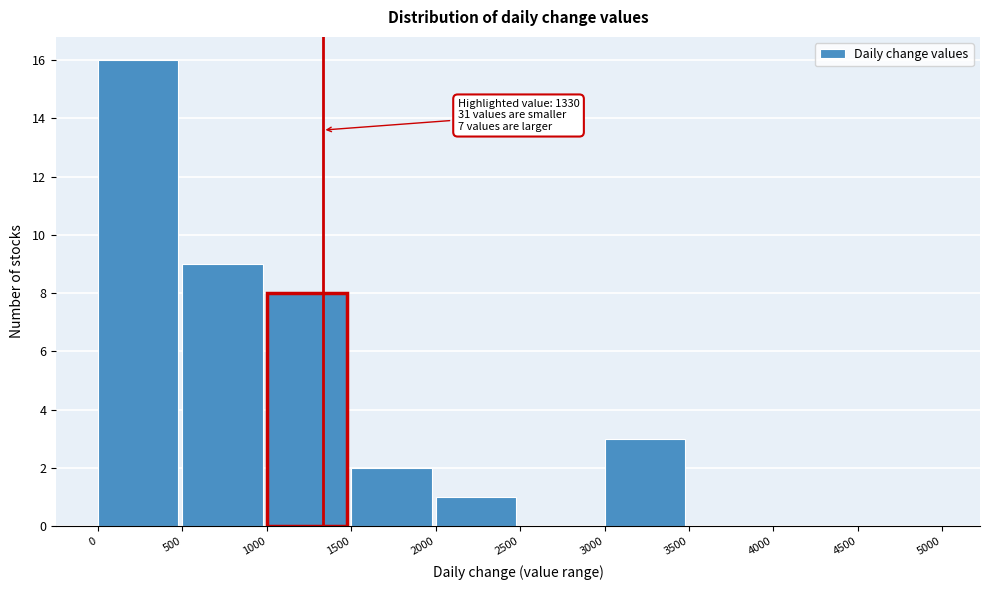

Over which range of the x-axis is the bar tallest?

0 to 500